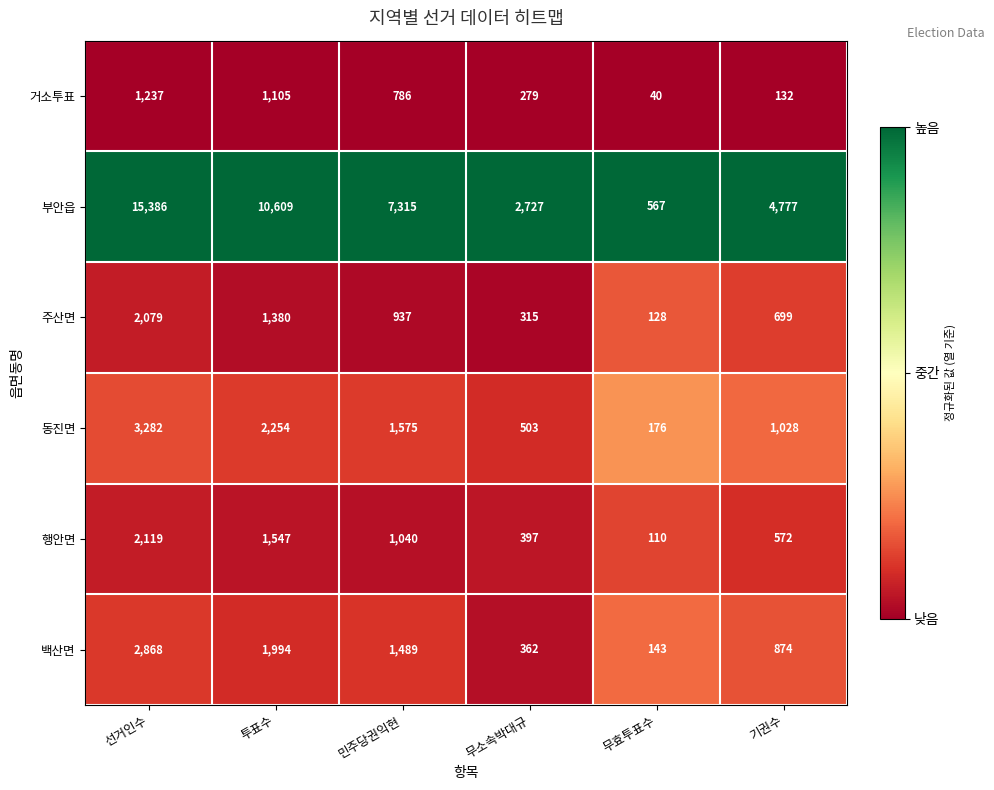

Is it true that 행안면 equals 1547 at 투표수?

True